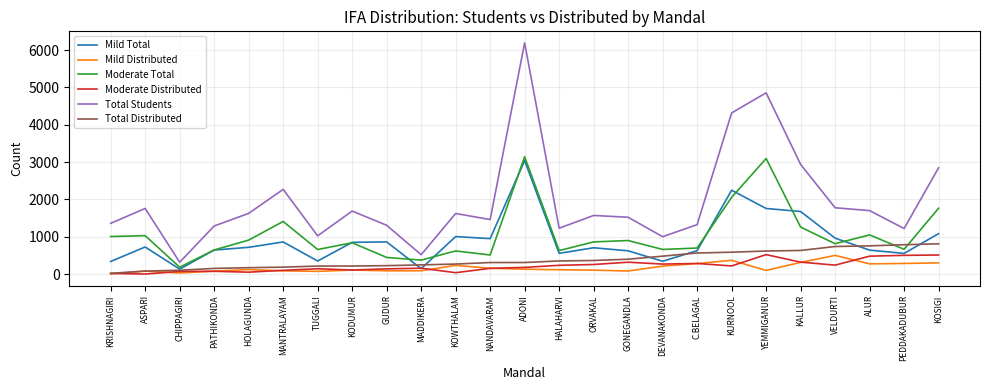

Is the value of Moderate Distributed at KOWTHALAM greater than the value of Mild Distributed at KOSIGI?

No